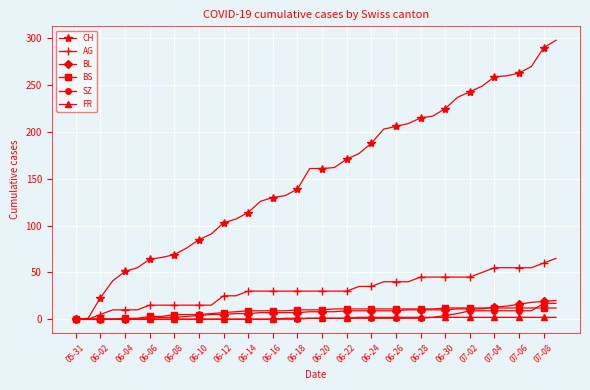

Which series has the largest total across all categories?

CH